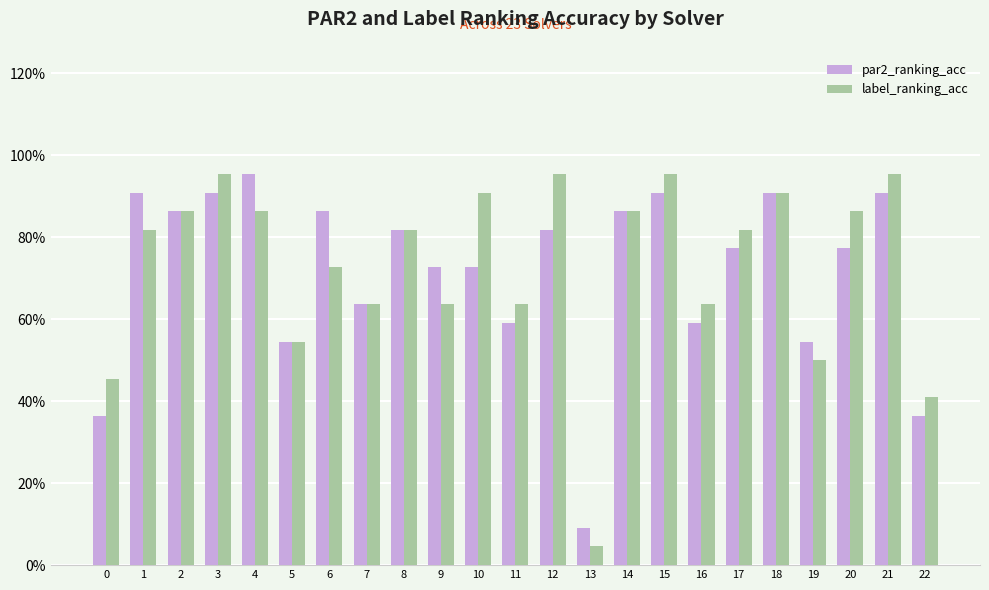

What are all the series names shown in the legend?

par2_ranking_acc, label_ranking_acc